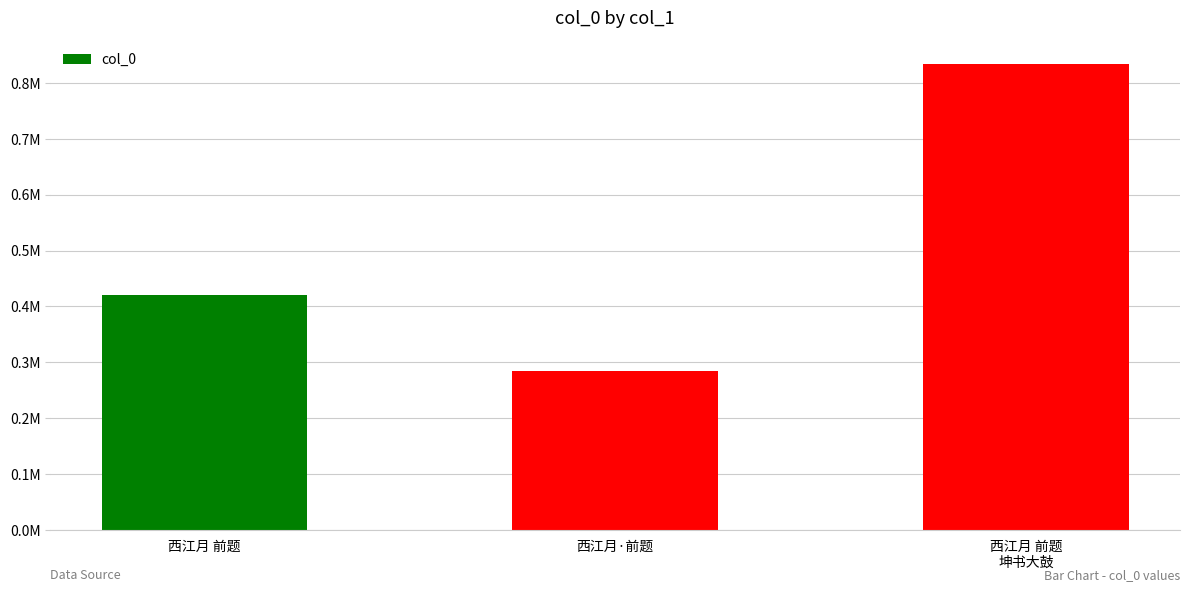

Are the bars horizontal?

No